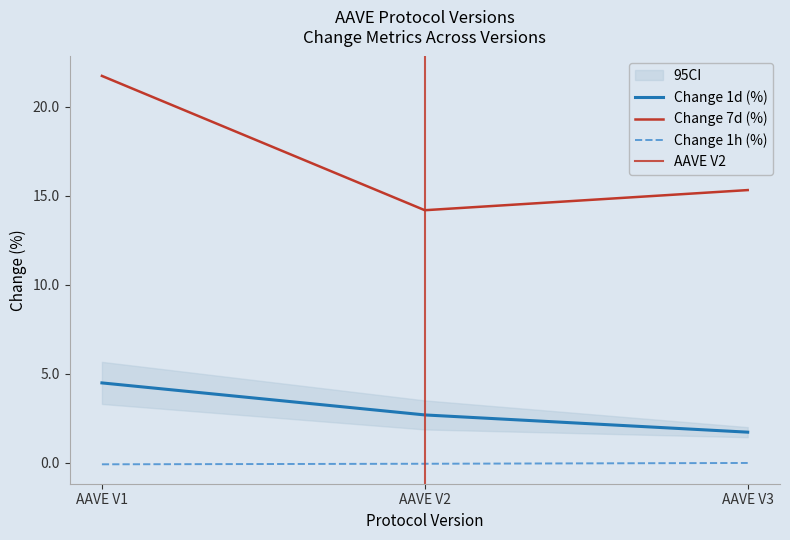

The value of change_7d at AAVE V1 is 21.7. True or false?

True